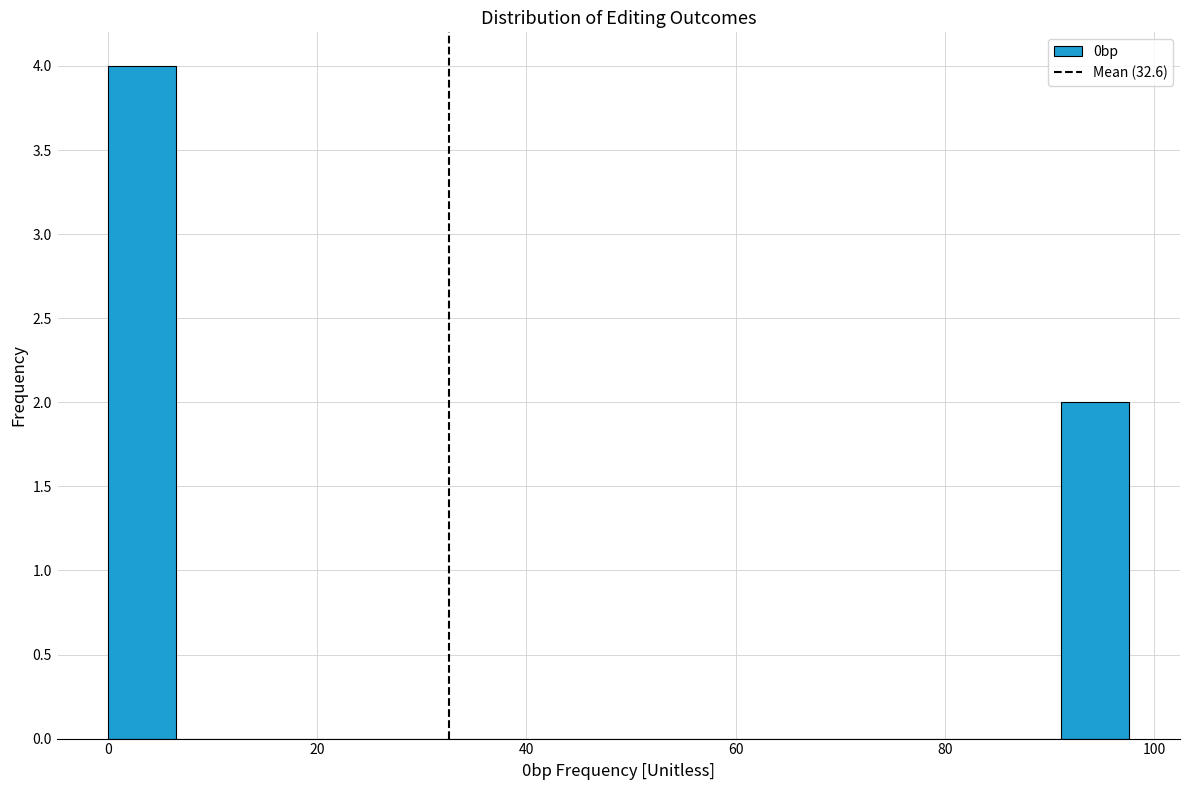

Read against the x-axis, roughly where is the centre of the tallest bar?

4